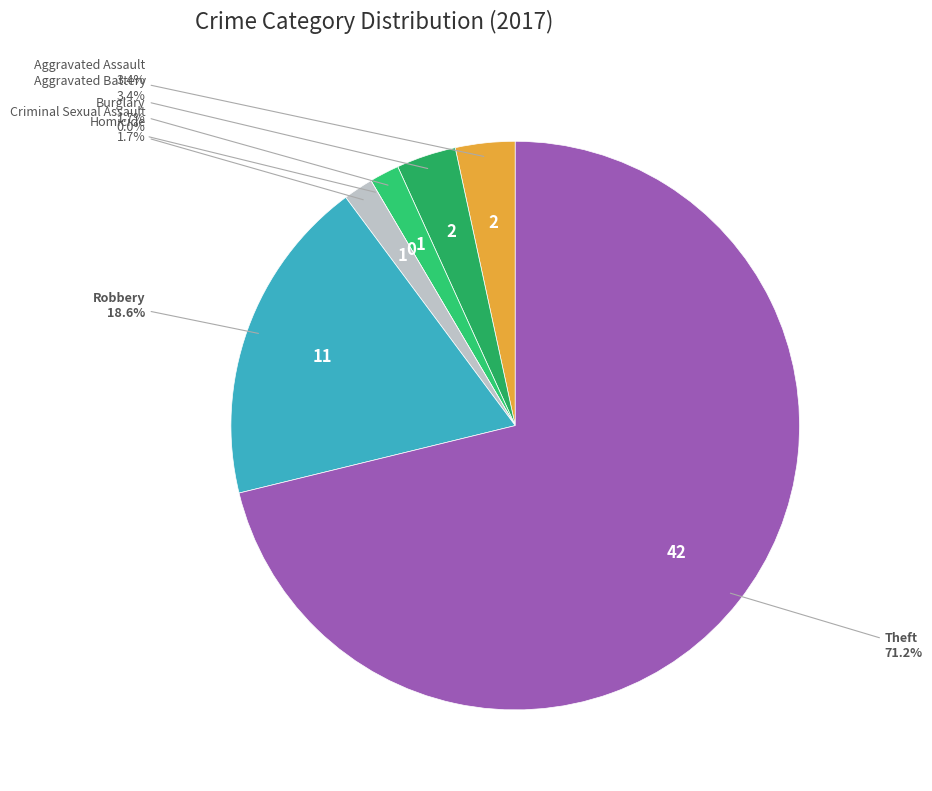

What percentage is the Aggravated Assault slice, to the nearest percent?

3%